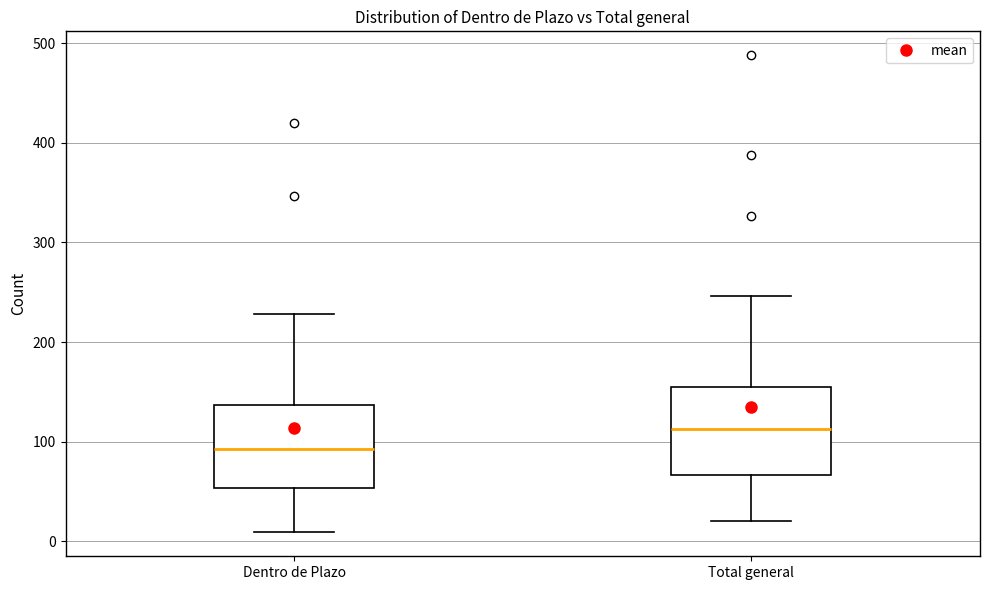

Where is the lower edge of the box for Dentro de Plazo on the y-axis? The values are not printed on the chart, so give them approximately, as read against the axis.

50